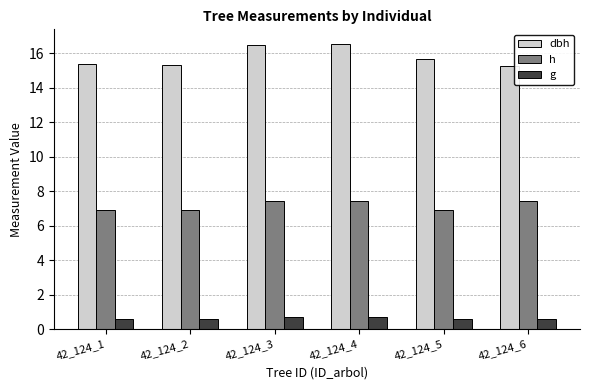

How many groups of bars are there?

6